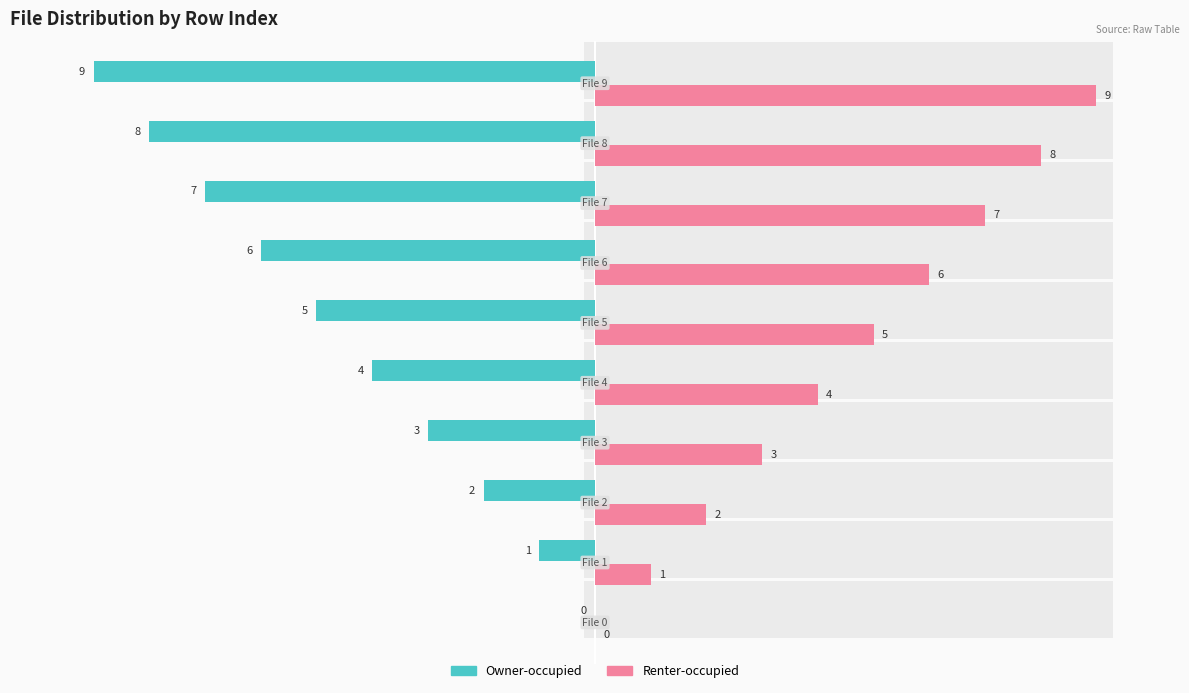

Reading right to left, extract all data points from this chart.

Owner-occupied: 10.0=-9	7.5=-8	5.0=-7	2.5=-6	0.0=-5	−2.5=-4	−5.0=-3	−7.5=-2	−10.0=-1	−12.5=0
Renter-occupied: 10.0=9	7.5=8	5.0=7	2.5=6	0.0=5	−2.5=4	−5.0=3	−7.5=2	−10.0=1	−12.5=0